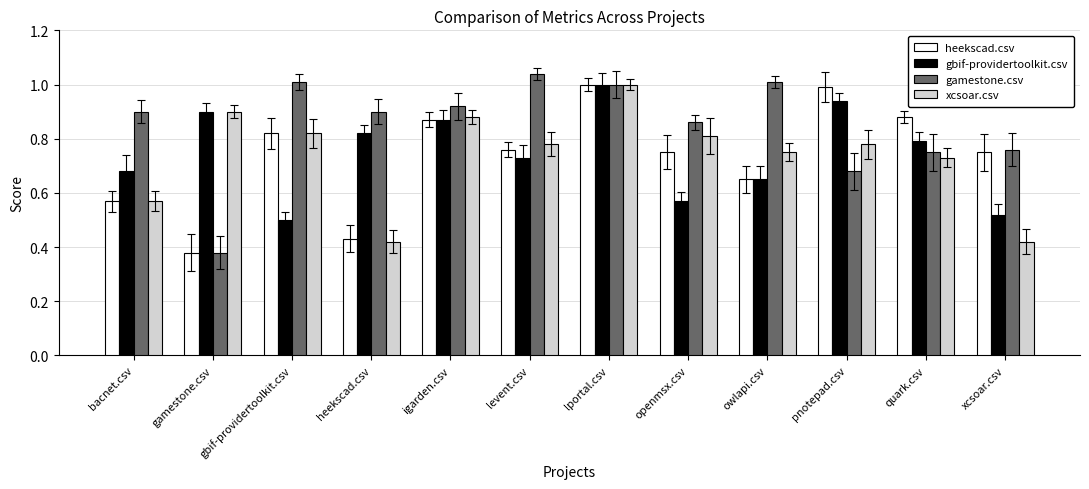

What are all the series names shown in the legend?

heekscad.csv, gbif-providertoolkit.csv, gamestone.csv, xcsoar.csv